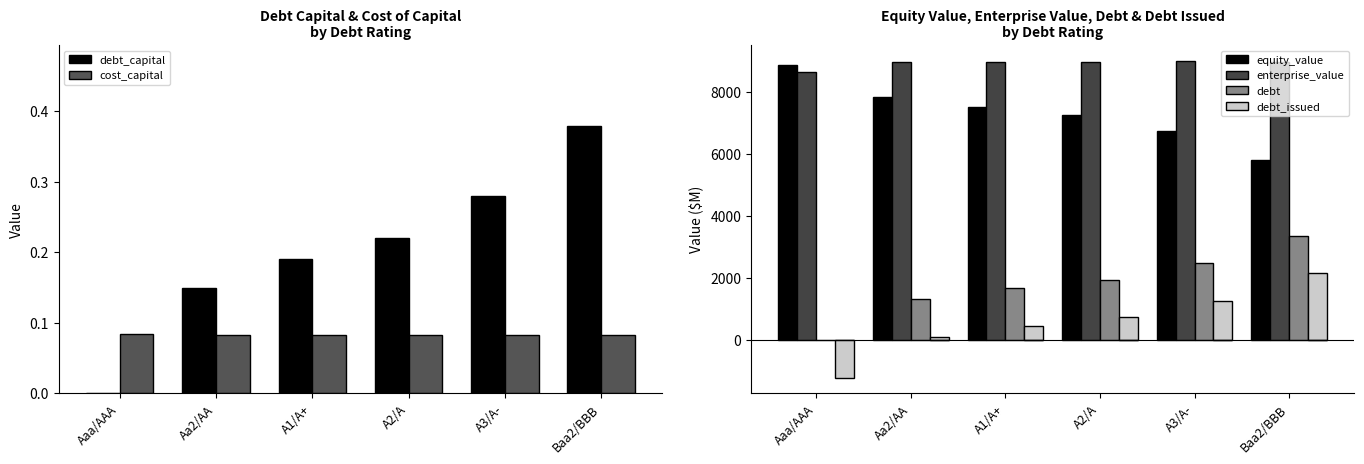

What is the difference between the maximum and minimum values in the debt series?

3363.9